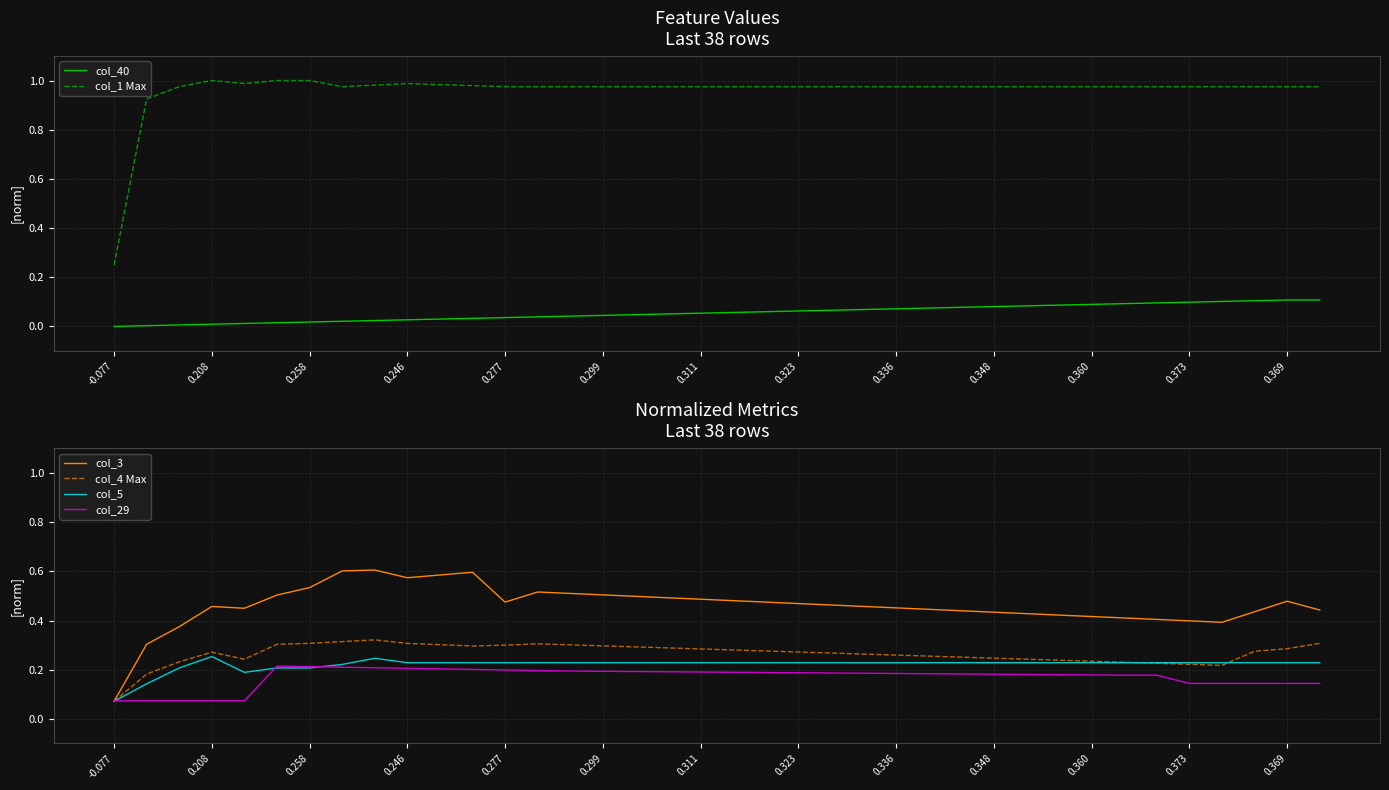

The col_4 Max series shows 0.3 at 0.277. True or false?

True